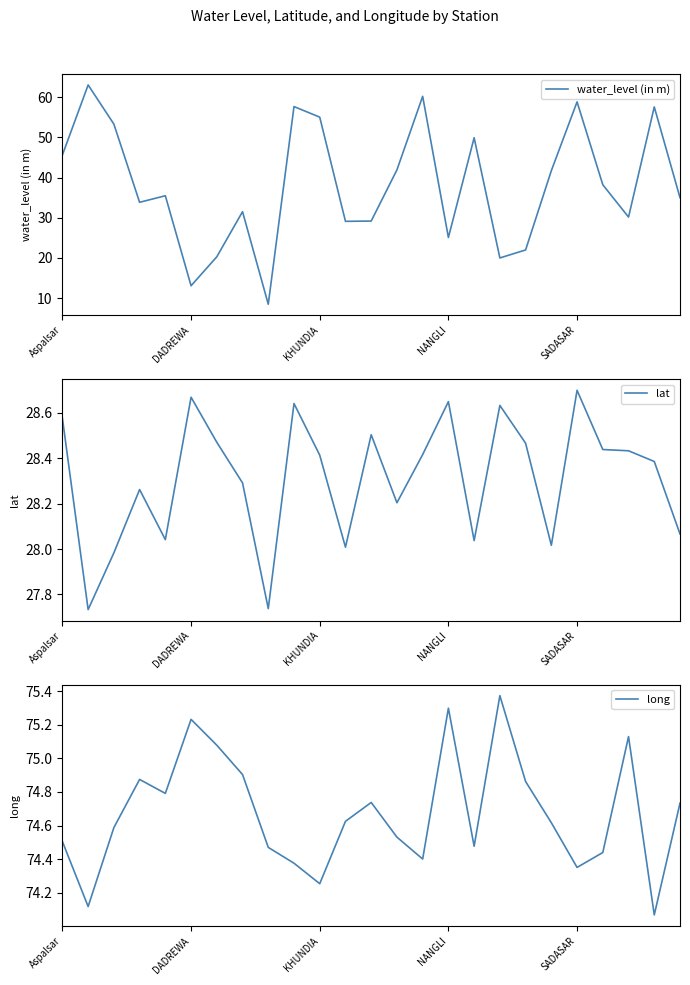

Rank the series by their maximum value, from highest to lowest.

long, water_level (in m), lat